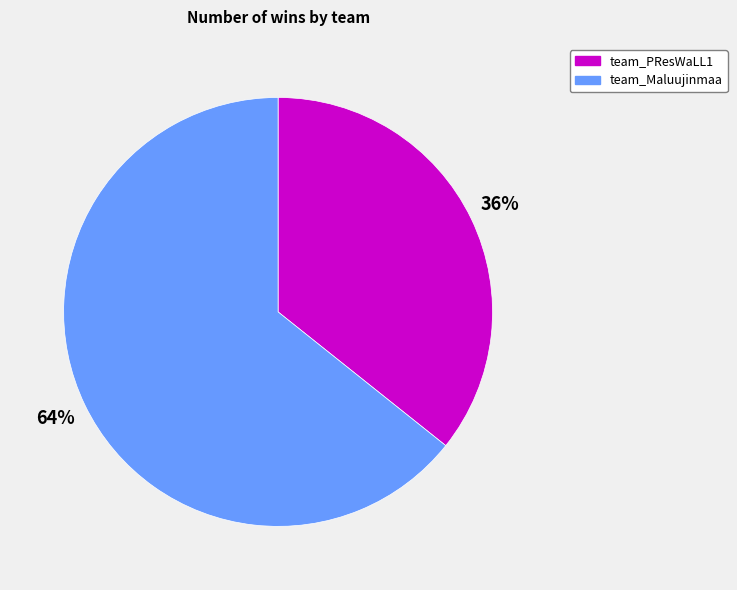

Rank the categories by value from lowest to highest.

team_PResWaLL1, team_Maluujinmaa